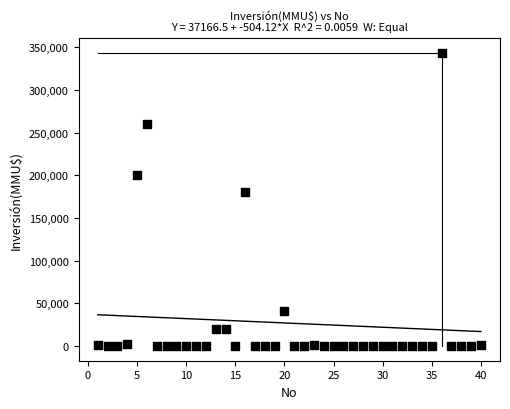

What Y value in the scatter plot is closest to 171500?

180000.0